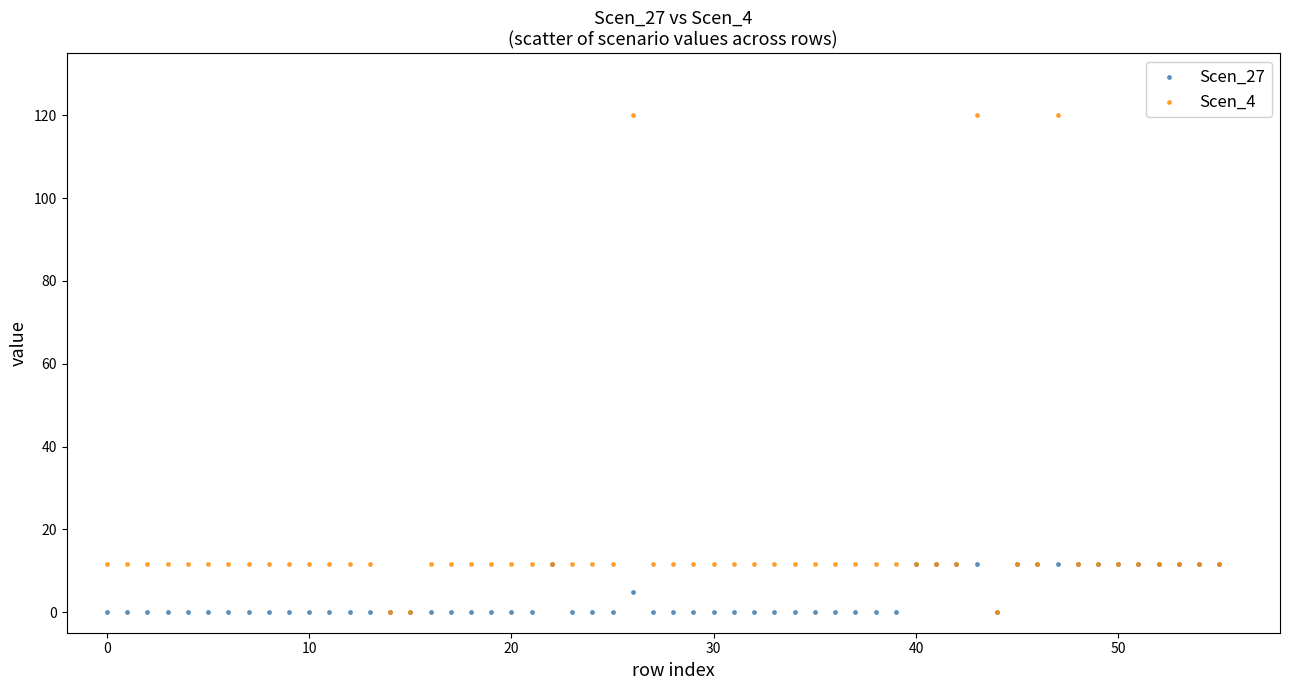

Which series has the largest Y range (max minus min)?

Scen_4